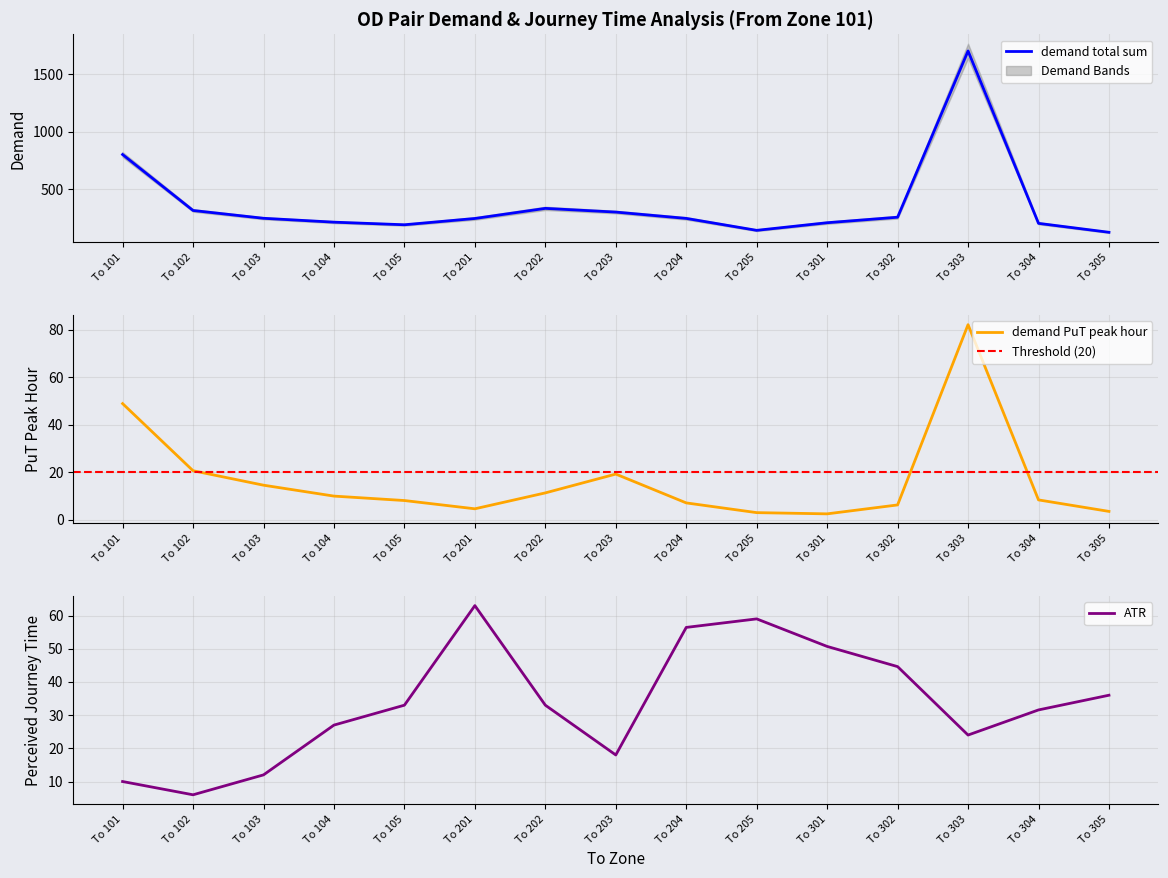

How many times do demand PuT peak hour and perceived journey time cross each other?

5